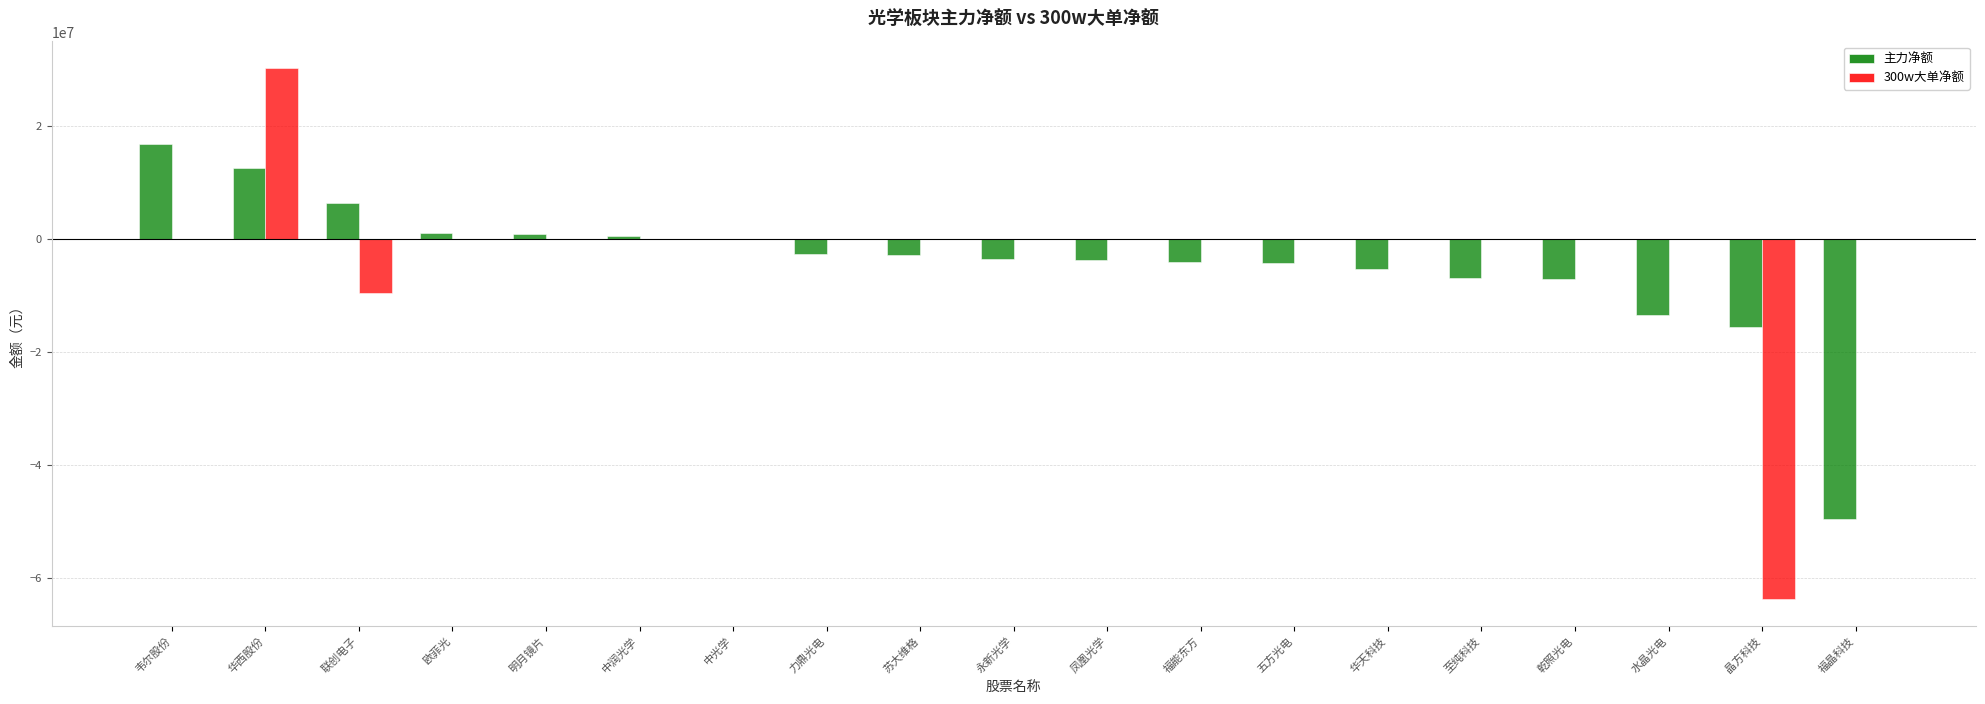

What value does the 主力净额 series have at 联创电子?

6281630